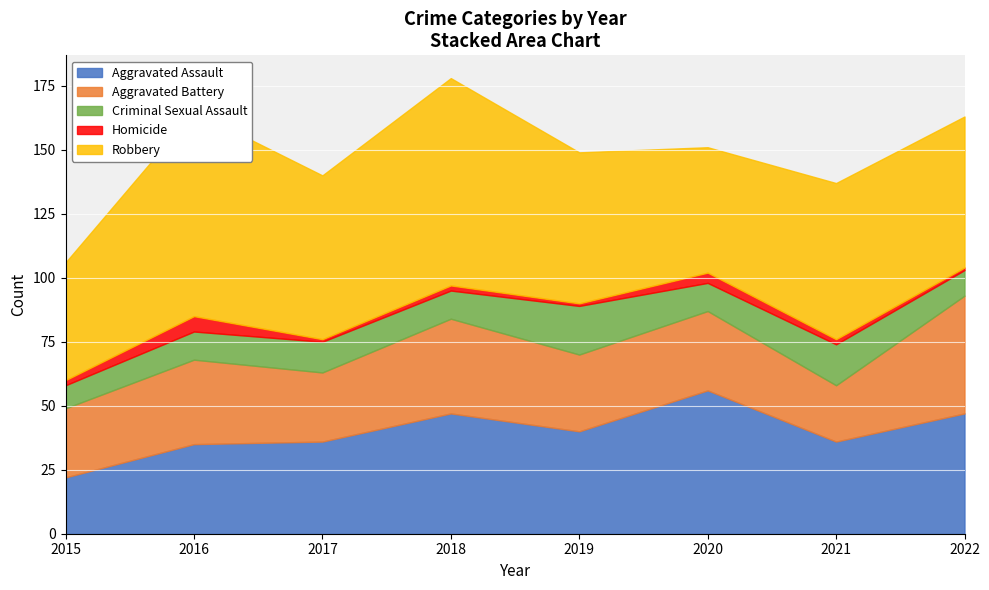

Count the Criminal Sexual Assault values in the range 11 to 16.

5